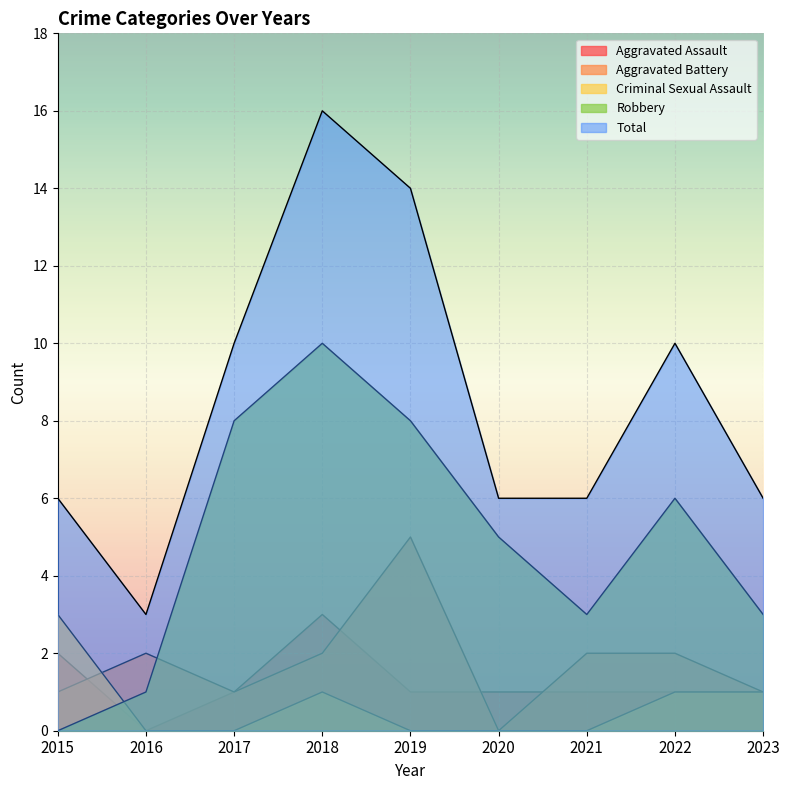

How many data points in Robbery are less than 5?

4